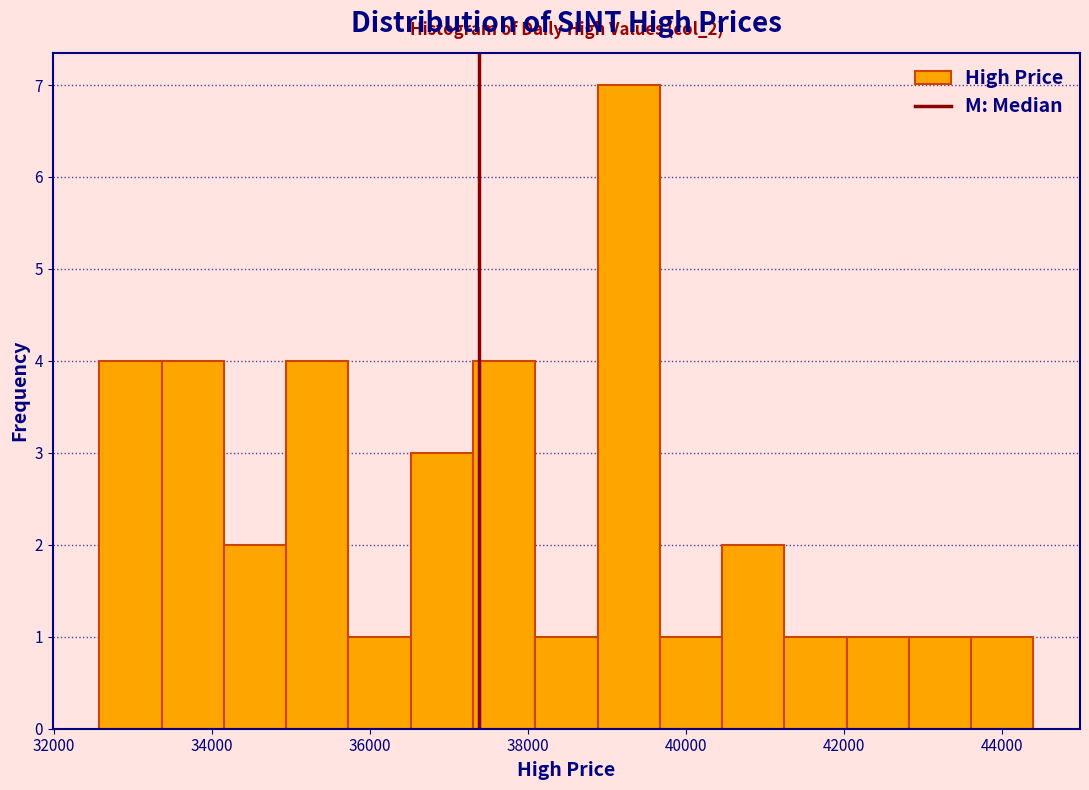

Around what value on the x-axis is the tallest bar? Give the approximate position of its centre, as read against the axis.

39200